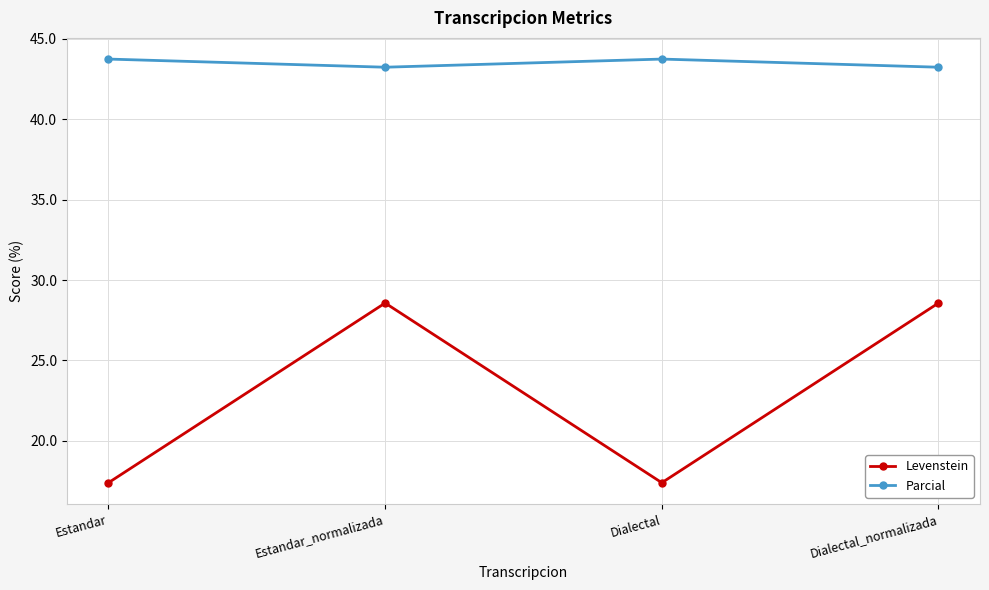

Rank the series by their maximum value, from lowest to highest.

Levenstein, Parcial